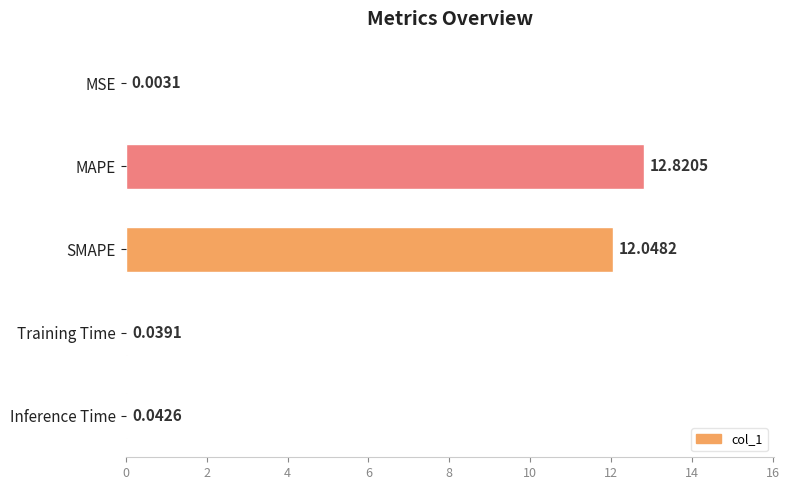

Count the number of categories in the chart.

5